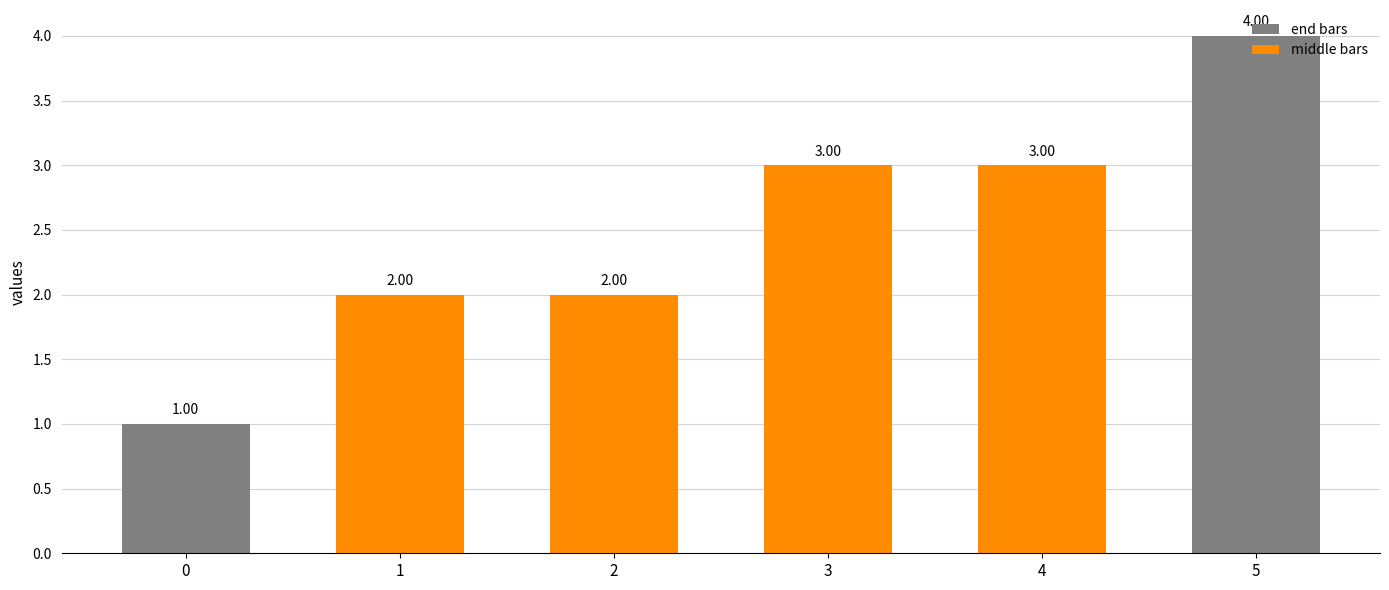

What is the total value across all series at 3?

3